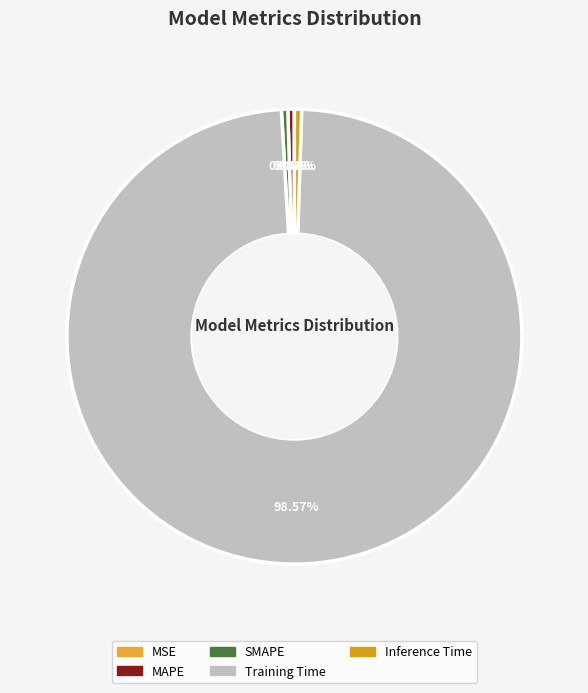

Combined, do MAPE and Training Time account for over 50%?

Yes